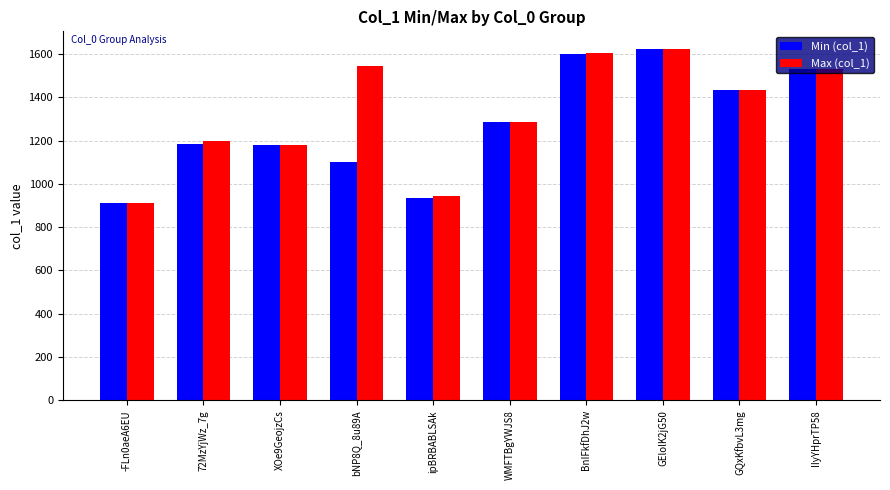

Between WMFTBgYWJS8 and GQxKfbvL3mg, which series saw the biggest shift?

Min (col_1)